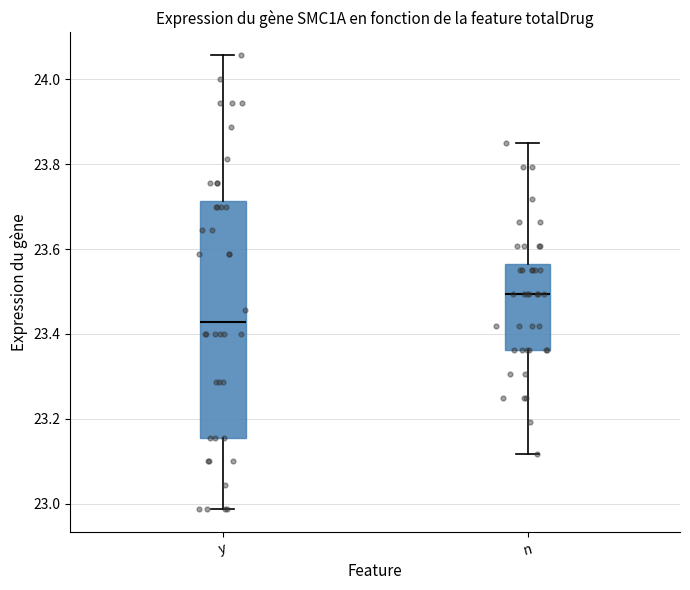

Which box's median line is the lowest?

y